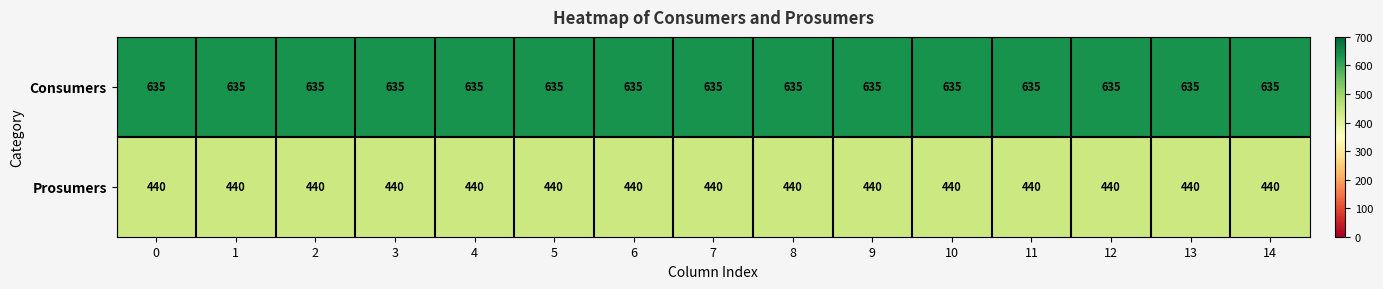

List the series in order of their peak value, highest first.

Consumers, Prosumers